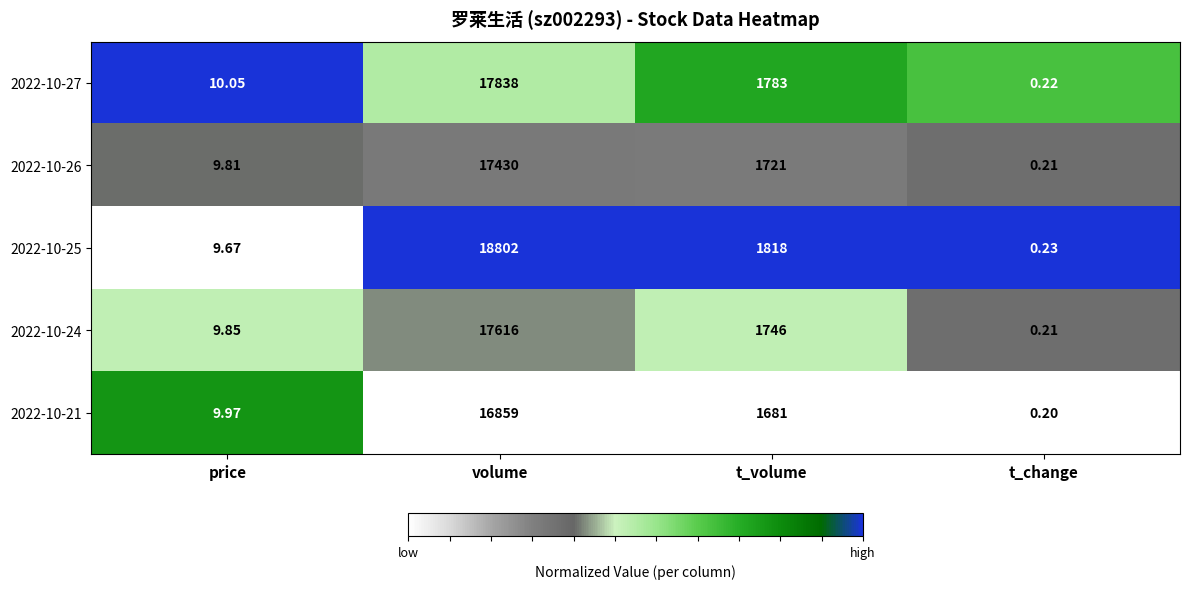

Where is 2022-10-25 nearest to the value 9401?

t_volume